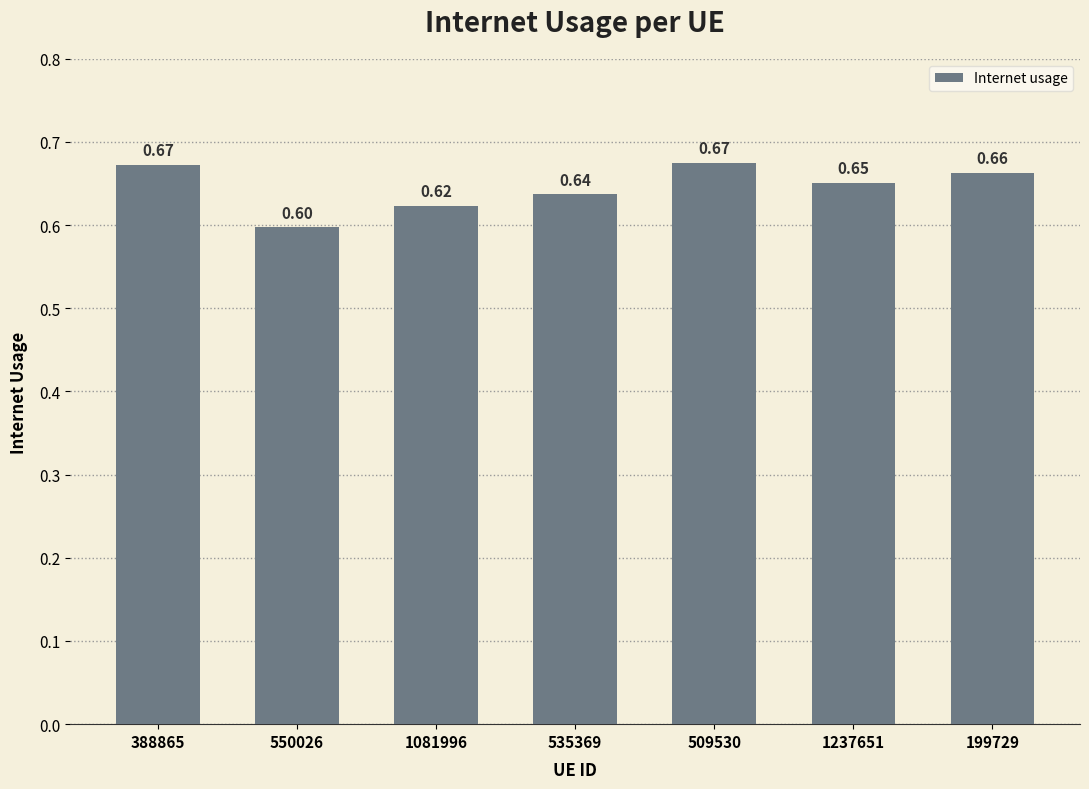

The value at 388865 is 0.4. True or false?

False